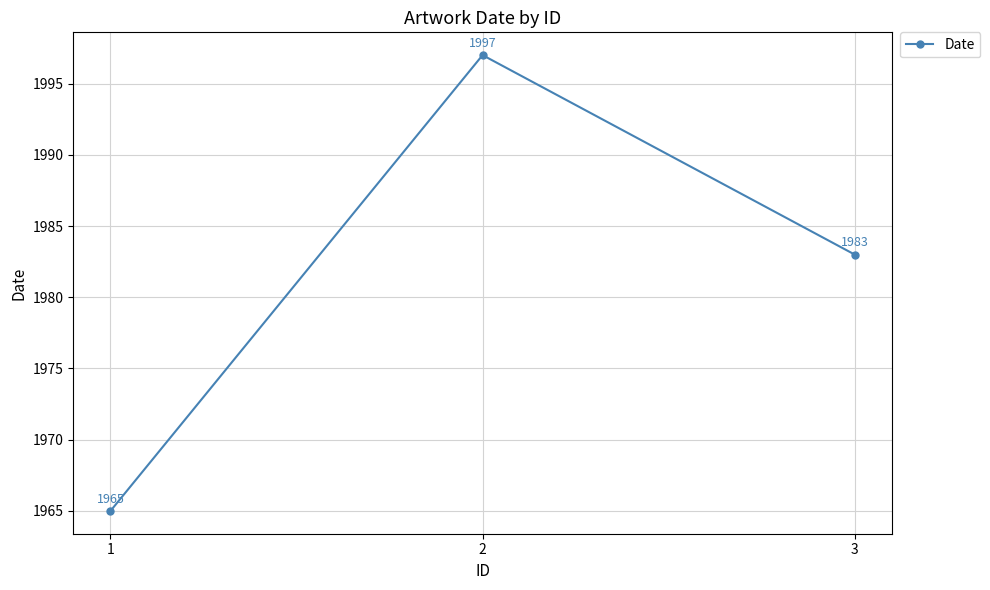

What is the value of the 1st point from the left?

1965